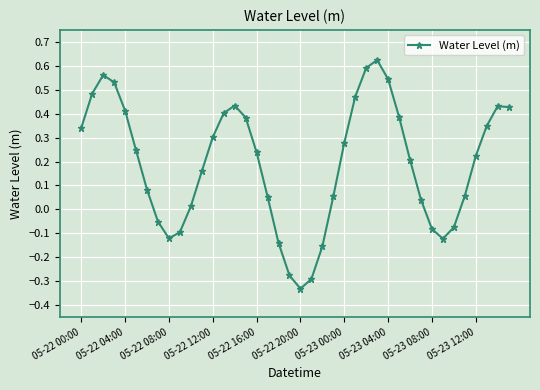

What is the difference between the maximum and minimum values?

1.0